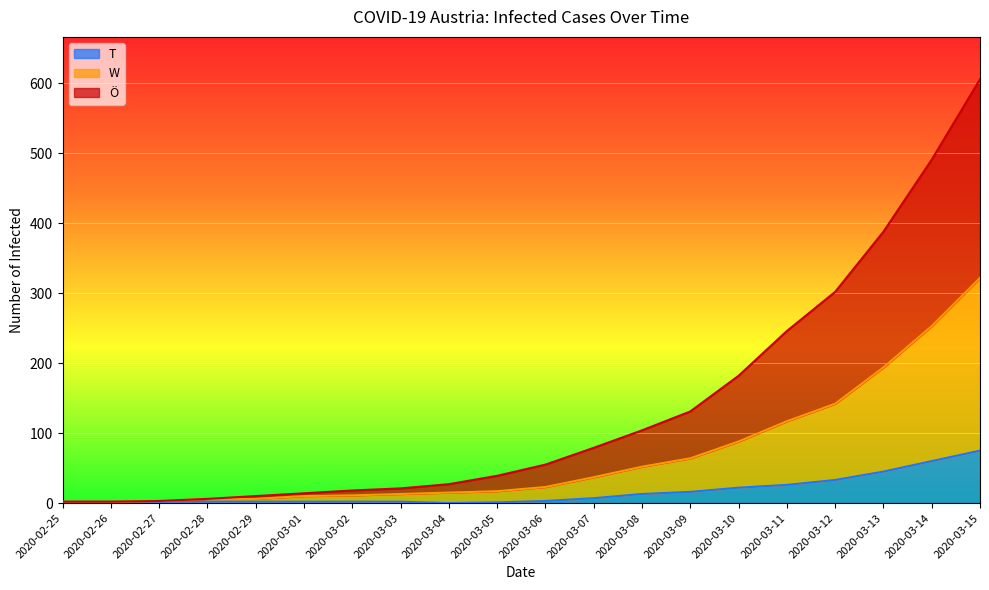

Which label corresponds to the largest value in the chart?

2020-03-15